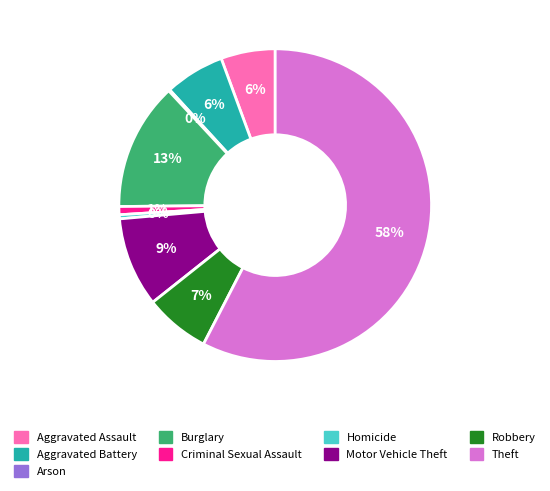

Which slice represents more than half of the pie?

Theft